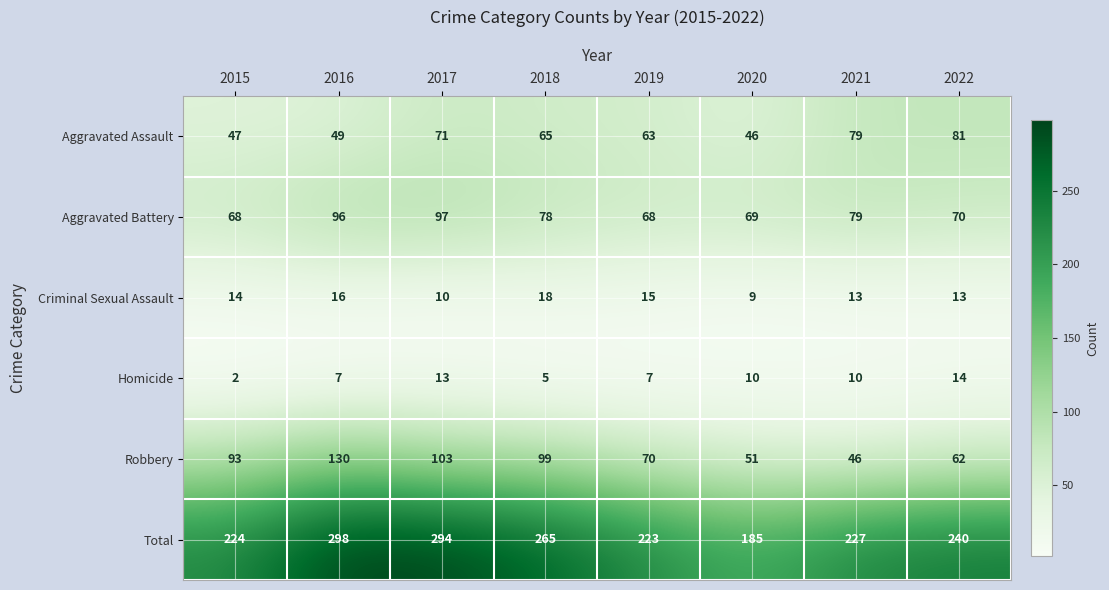

Is it true that Aggravated Assault equals 79 at 2021?

True